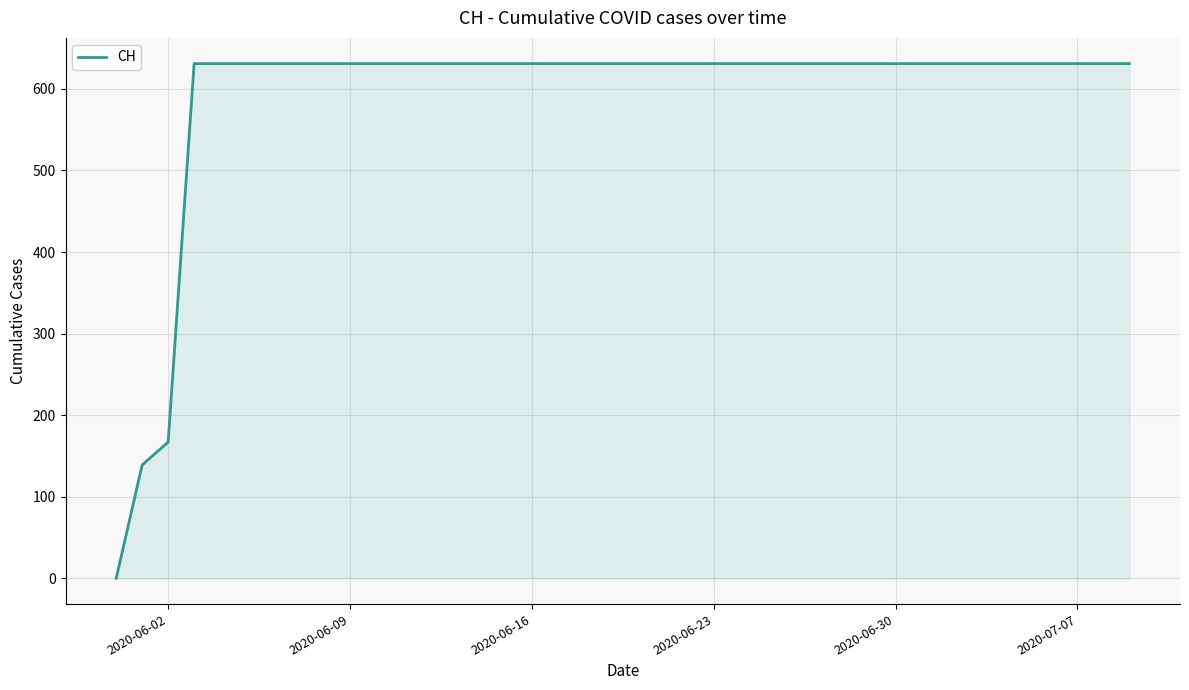

What is the greatest value displayed?

631